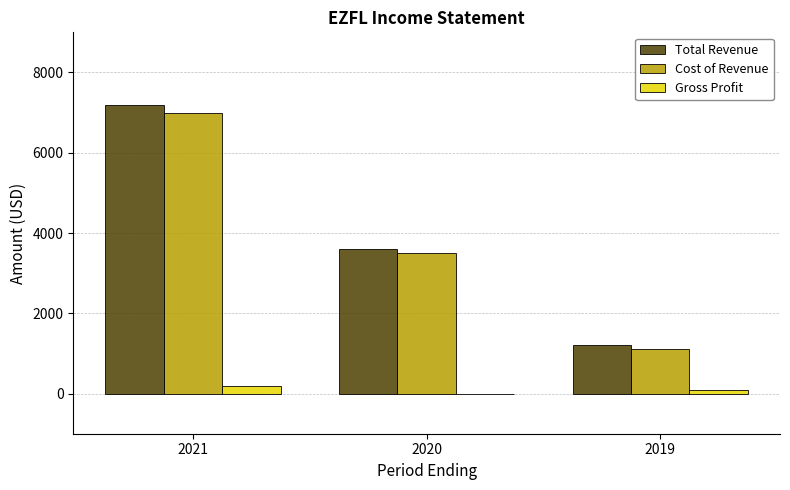

What is the sum of the Gross Profit values at 2019 and 2020?

100